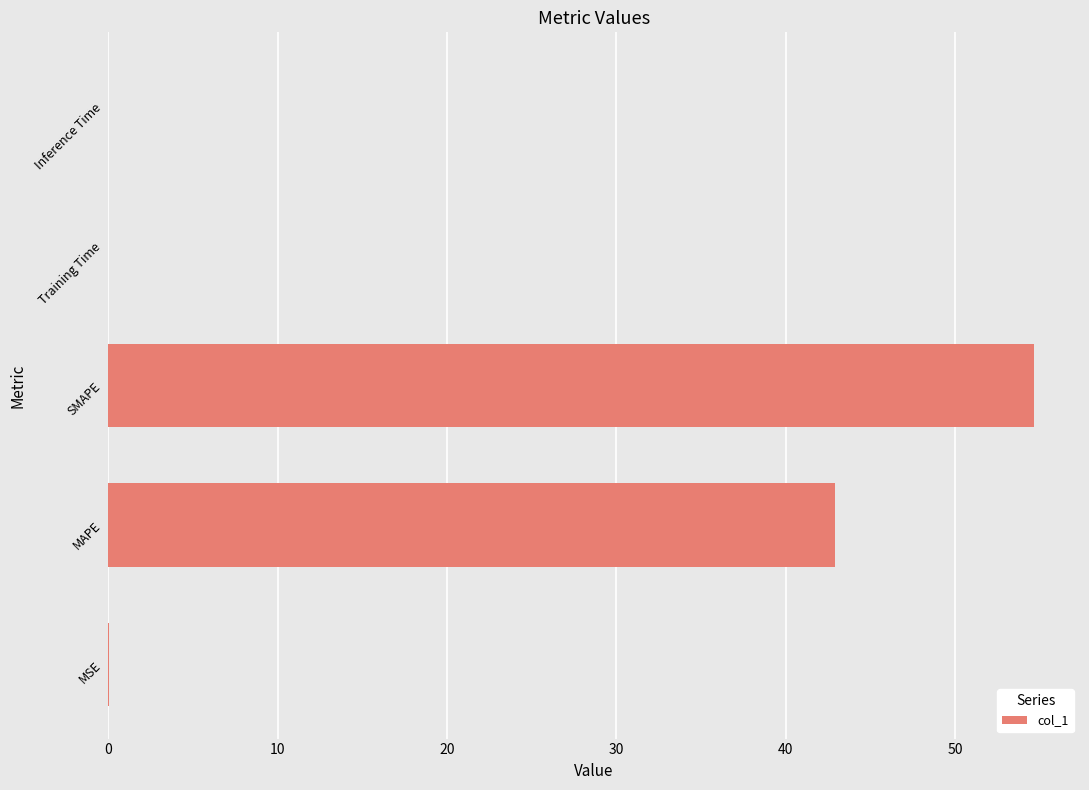

What is the sum of all values?

97.6